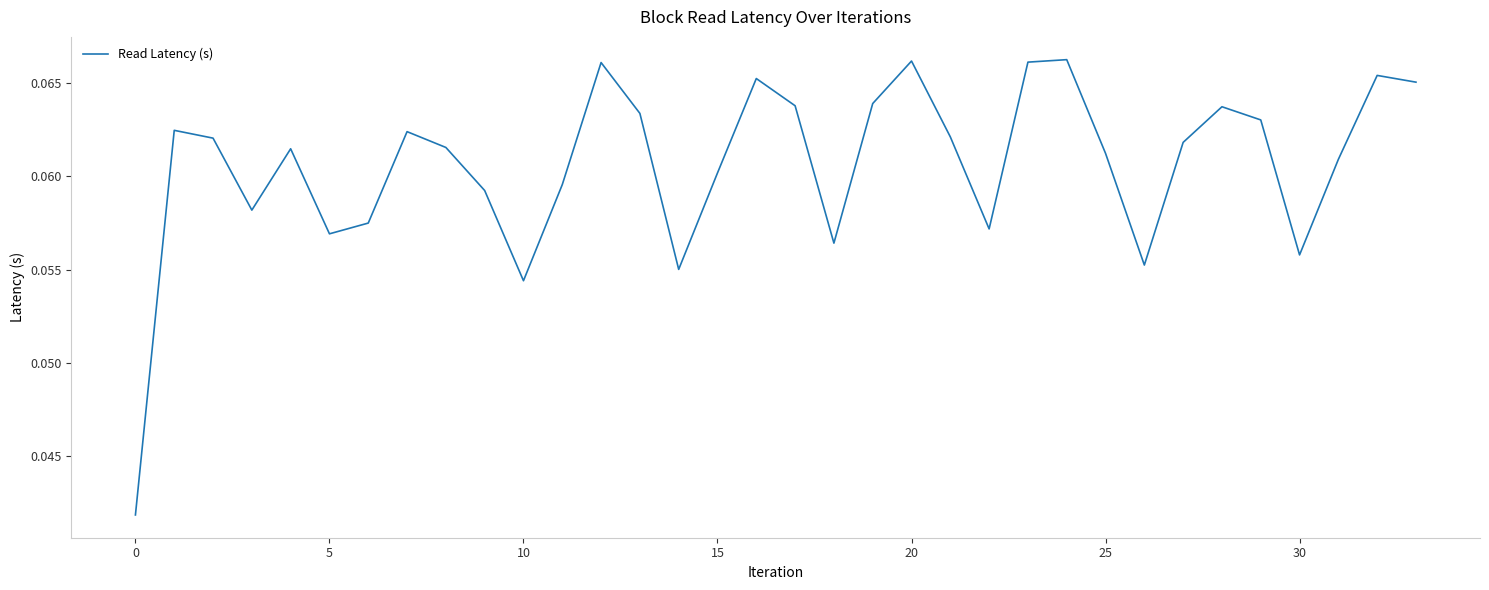

Does the chart display data point markers on the line(s)?

No